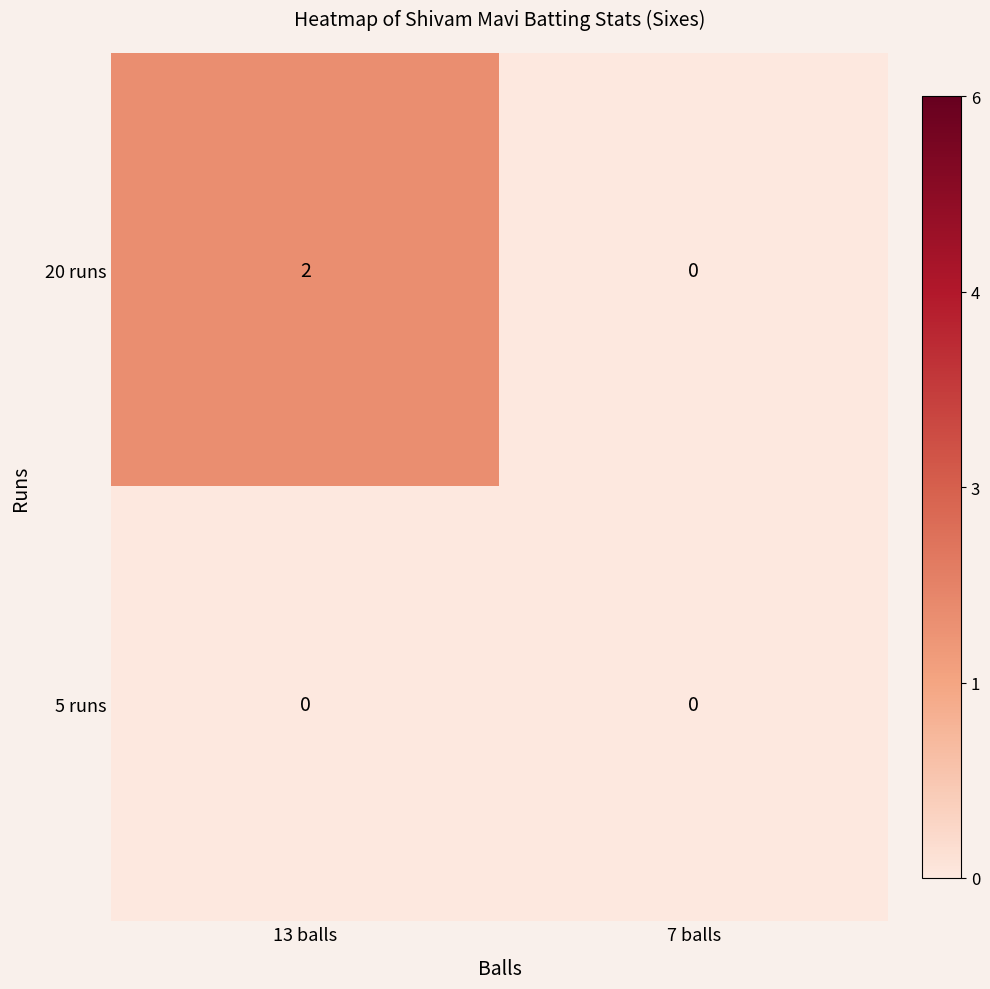

Is it true that 5 runs equals 0 at 7 balls?

True